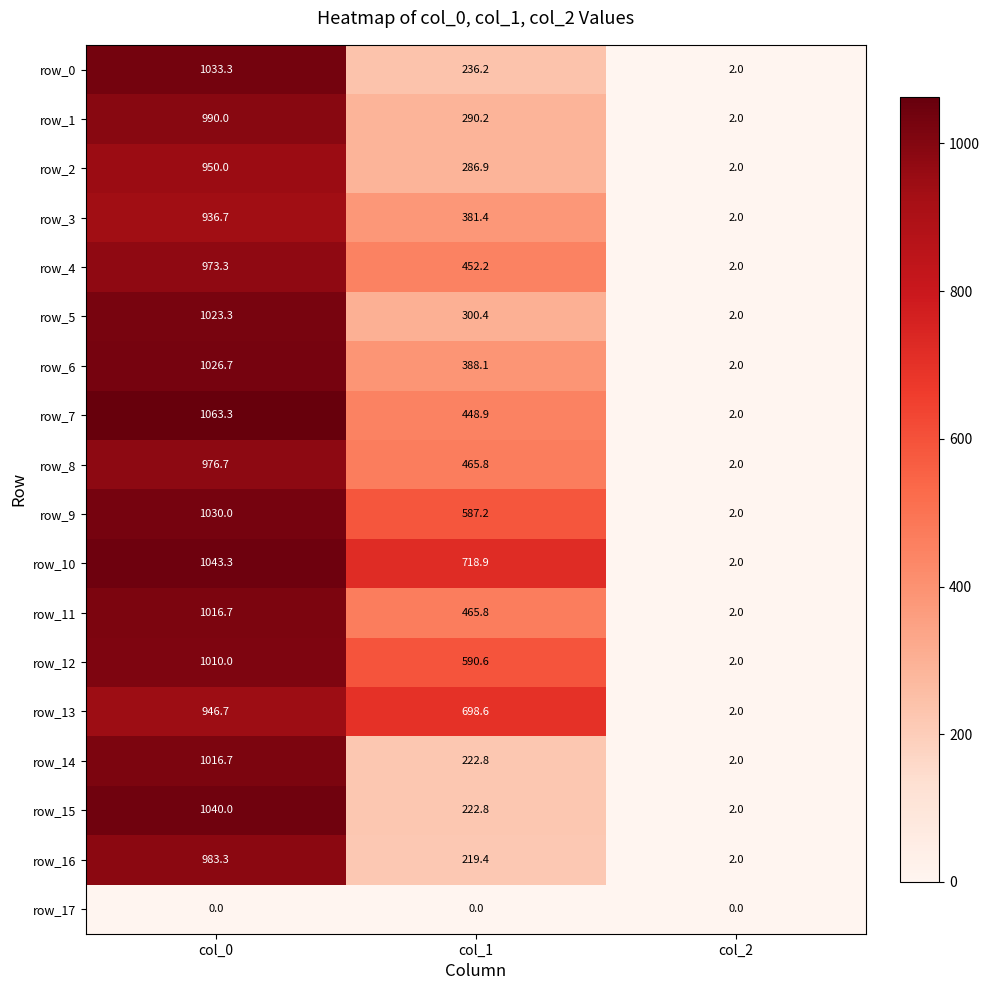

What is the sum of all row_14 values?

1241.5